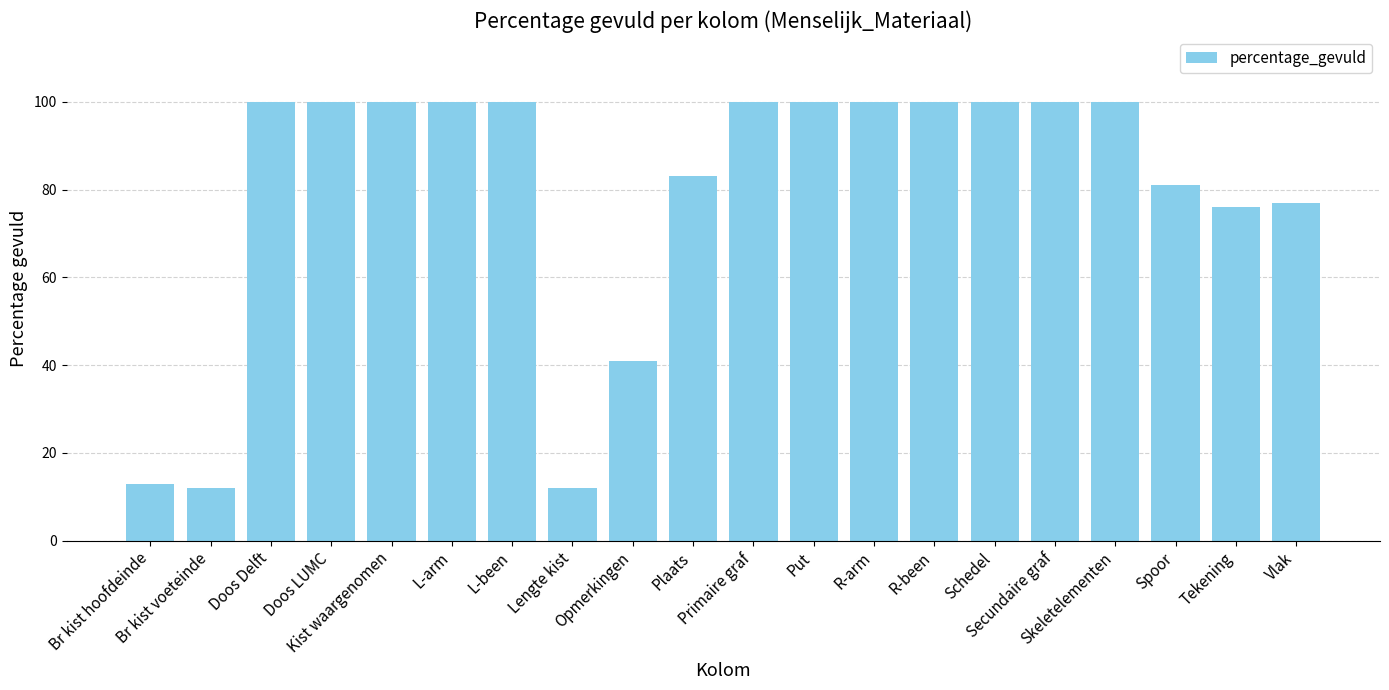

What is the difference between the values at Doos LUMC and Tekening?

24